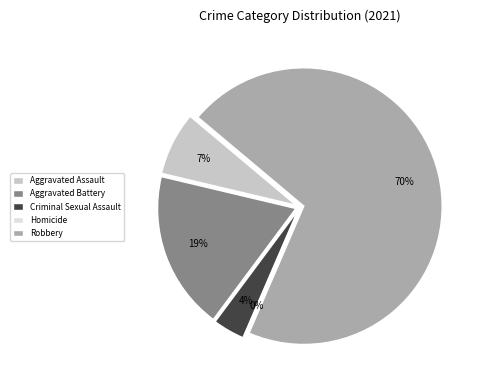

The Aggravated Assault slice represents 1% of the pie. True or false?

False